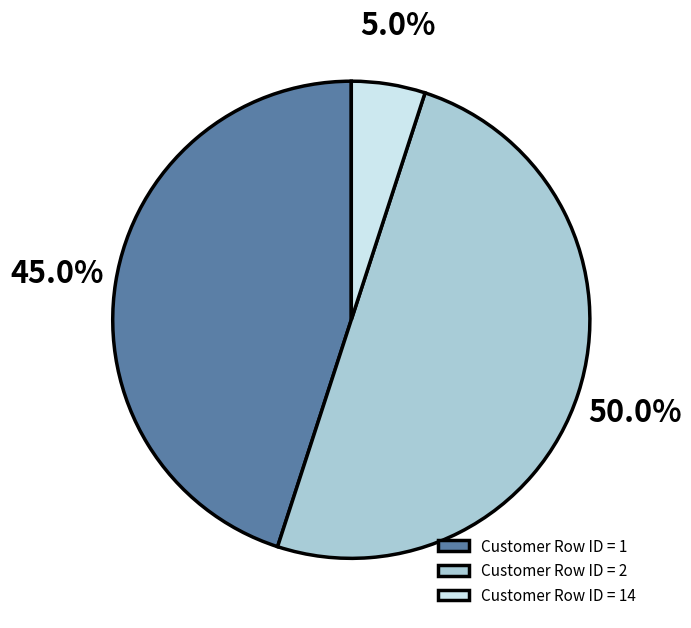

Rank the categories by value from highest to lowest.

Customer Row ID = 2, Customer Row ID = 1, Customer Row ID = 14